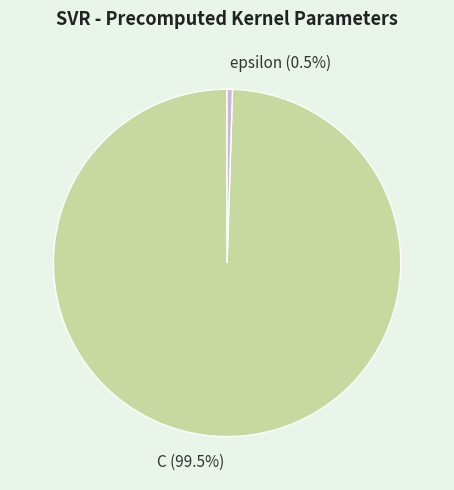

Count the number of slices in the pie.

2